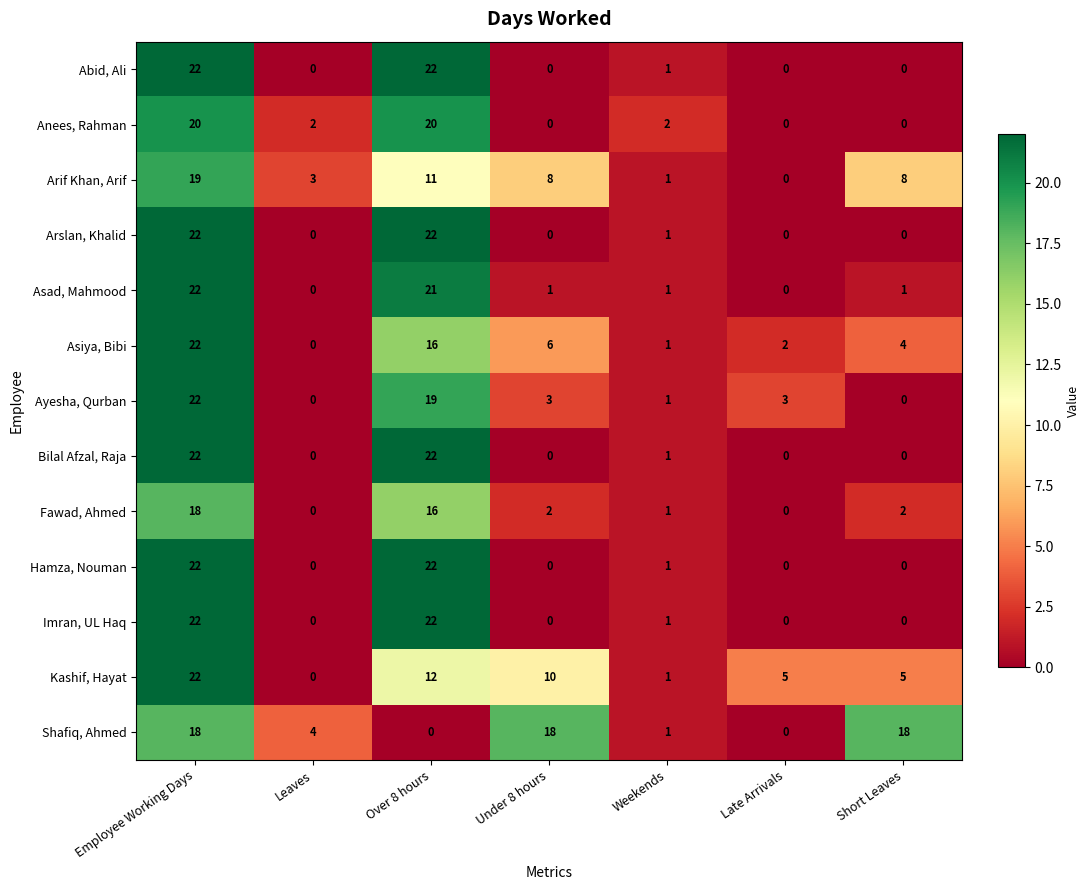

What is the maximum value shown in the chart?

22